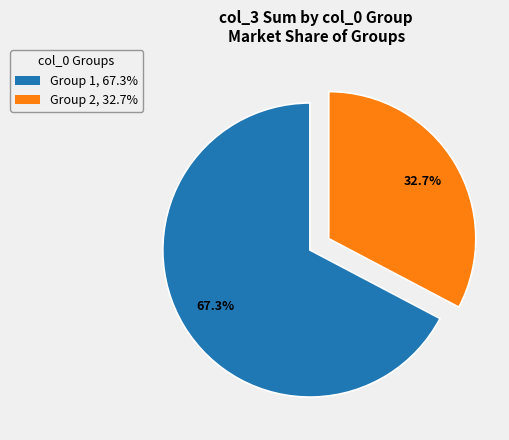

Count the number of slices in the pie.

2